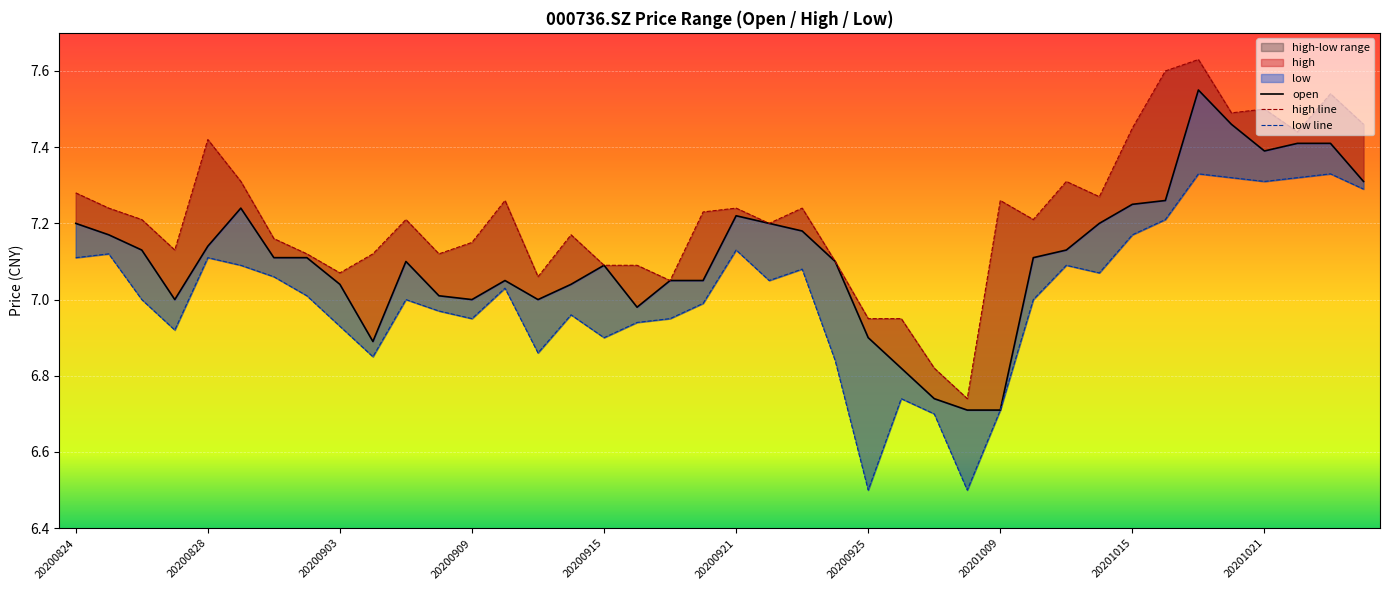

The value of open at 13 is 11.1. True or false?

False